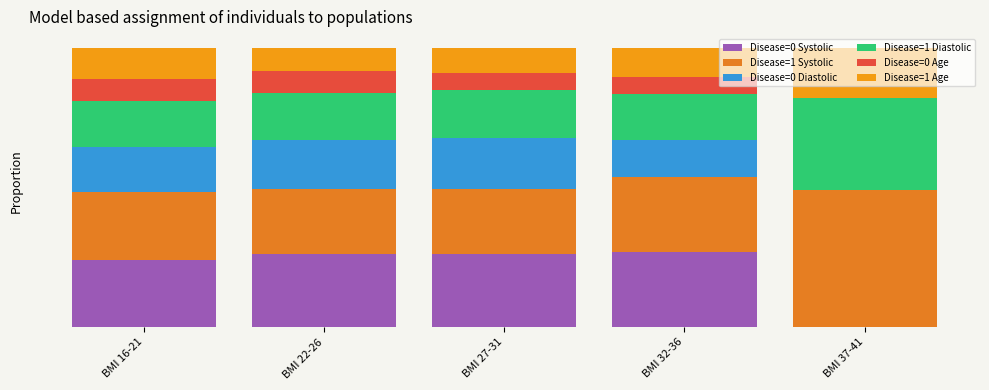

Does the chart contain stacked bars?

Yes